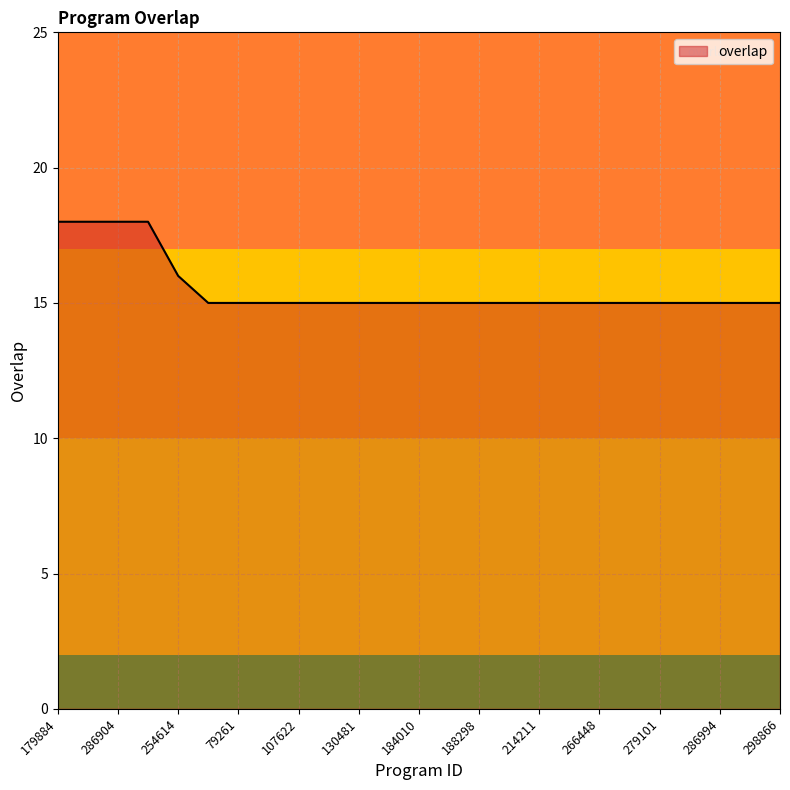

What is the difference between the maximum and minimum values?

3